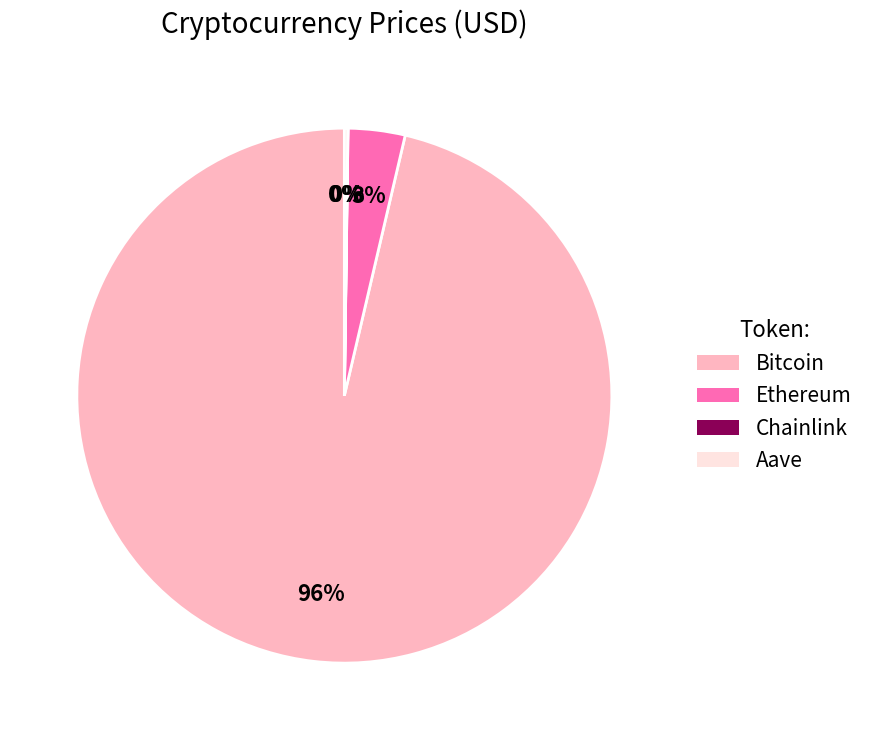

To the nearest percent, what is the average slice percentage?

25%